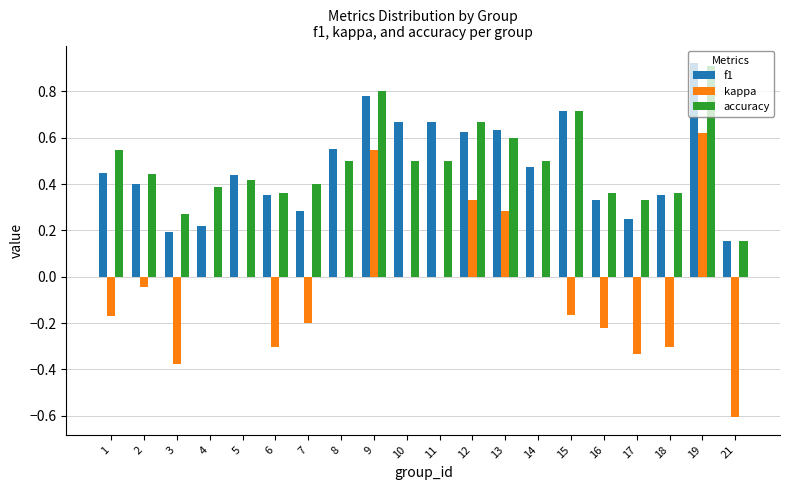

Is the value of accuracy at 9 greater than the value of kappa at 13?

Yes